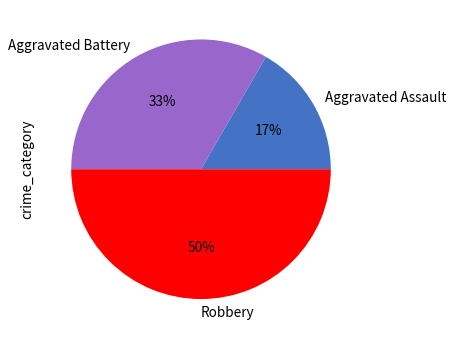

Does Aggravated Assault account for over 50% of the chart?

No